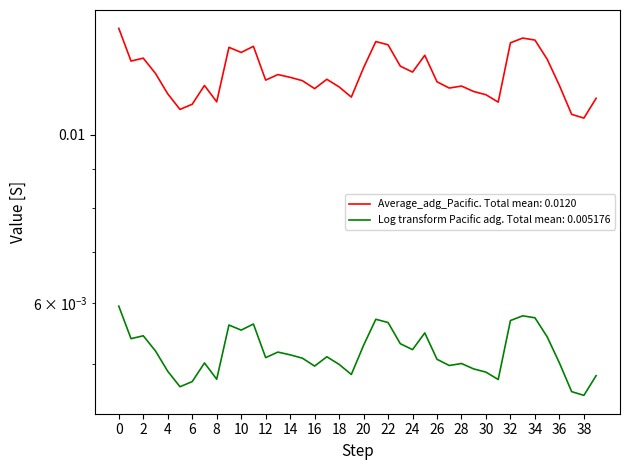

Does the chart display data point markers on the line(s)?

No